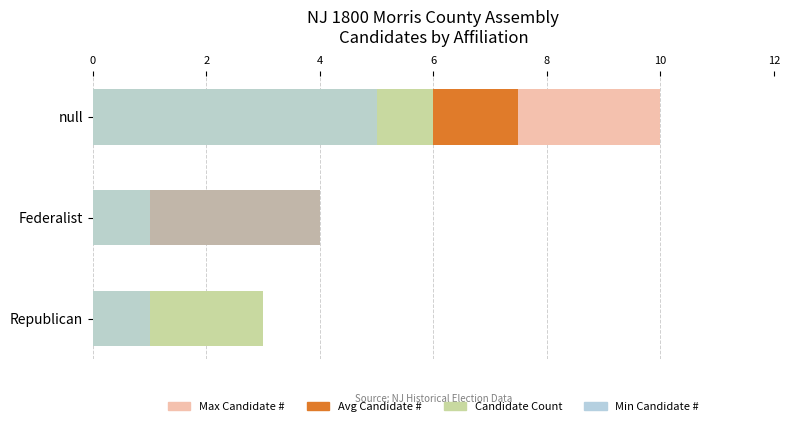

Does the chart contain stacked bars?

No